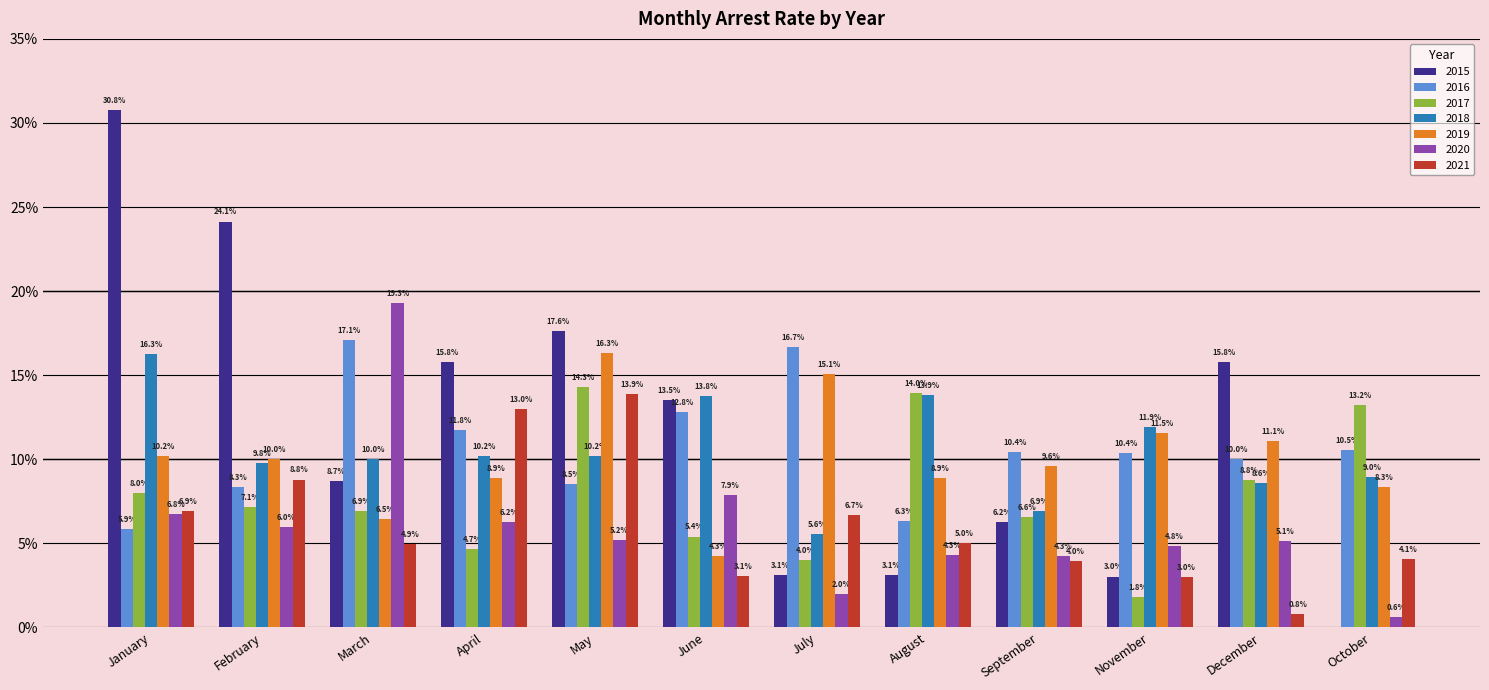

Which series has the largest total across all categories?

2015